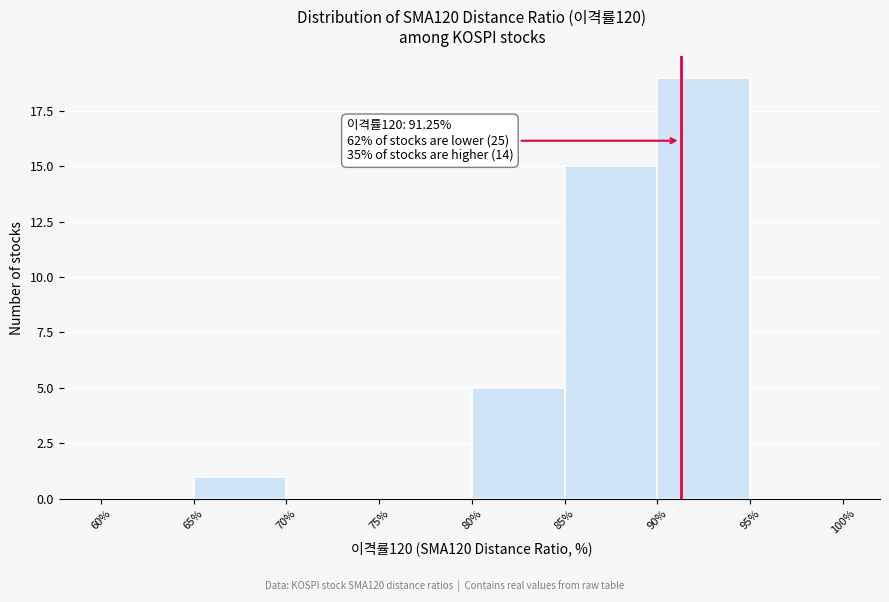

Which range on the x-axis has the tallest bar?

90% to 95%